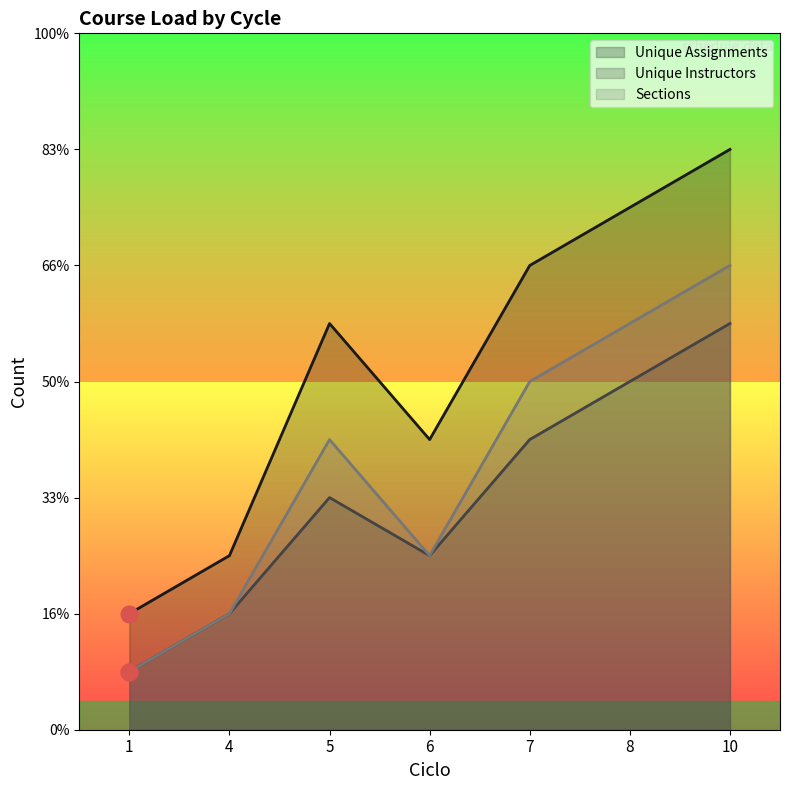

Reading left to right, extract all data points from this chart.

Unique Assignments: 2	3	7	5	8	9	10
Unique Instructors: 1	2	4	3	5	6	7
Sections: 1	2	5	3	6	7	8